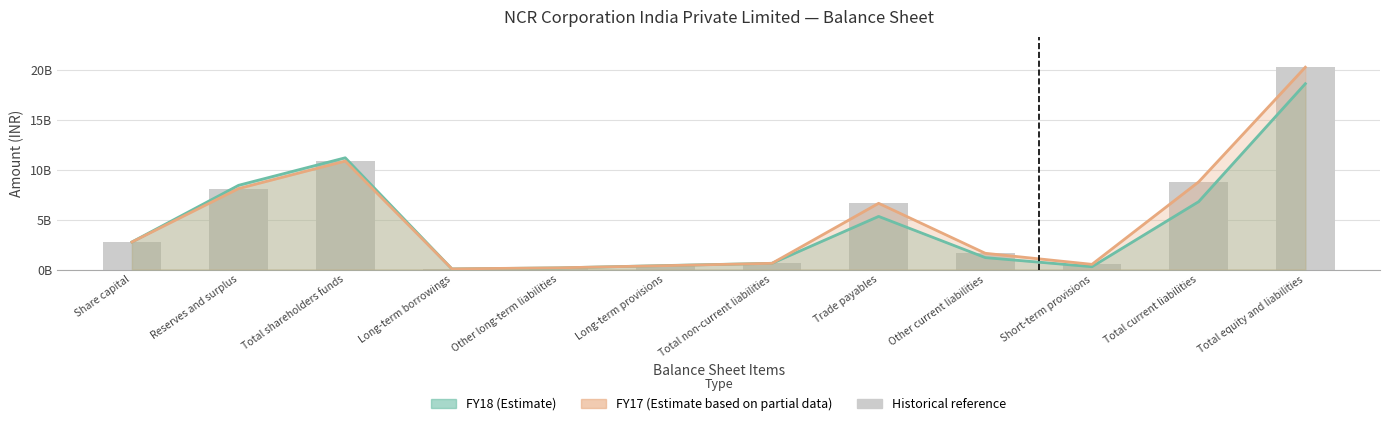

What is the value of the FY17 bar at the 9th from the left?

1628000000